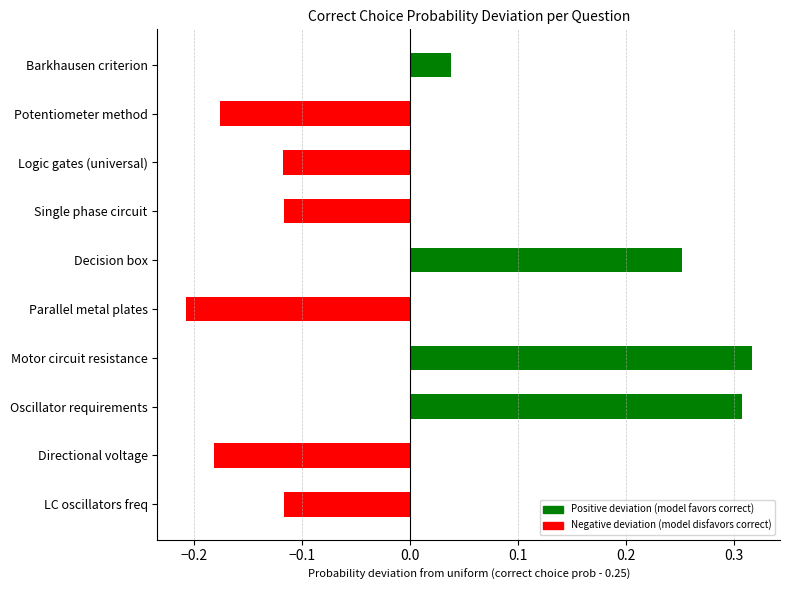

How many bars are there in total?

10